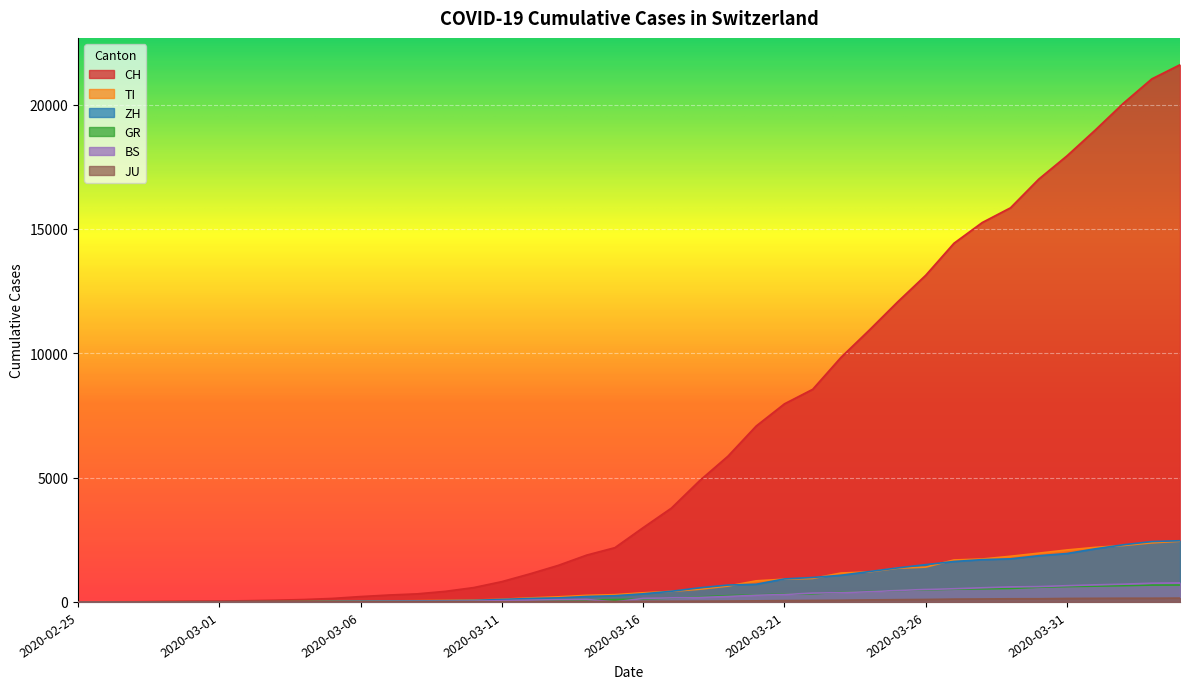

Which series has the largest total across all categories?

CH